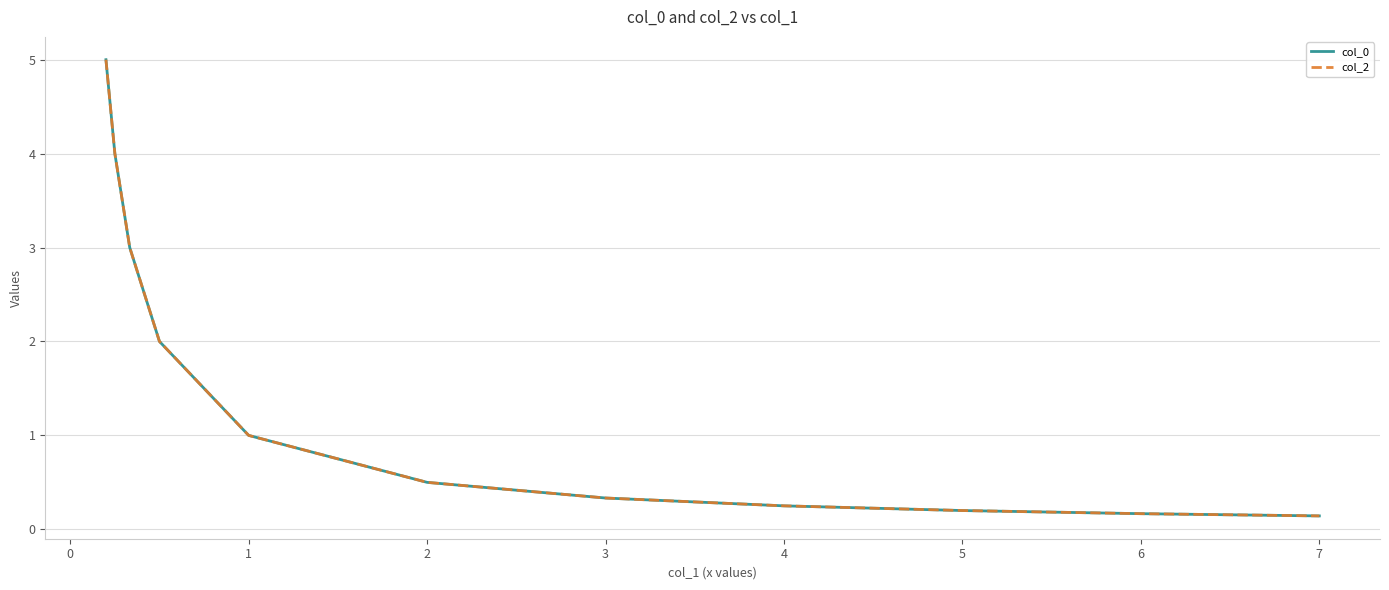

Does the chart display data point markers on the line(s)?

No